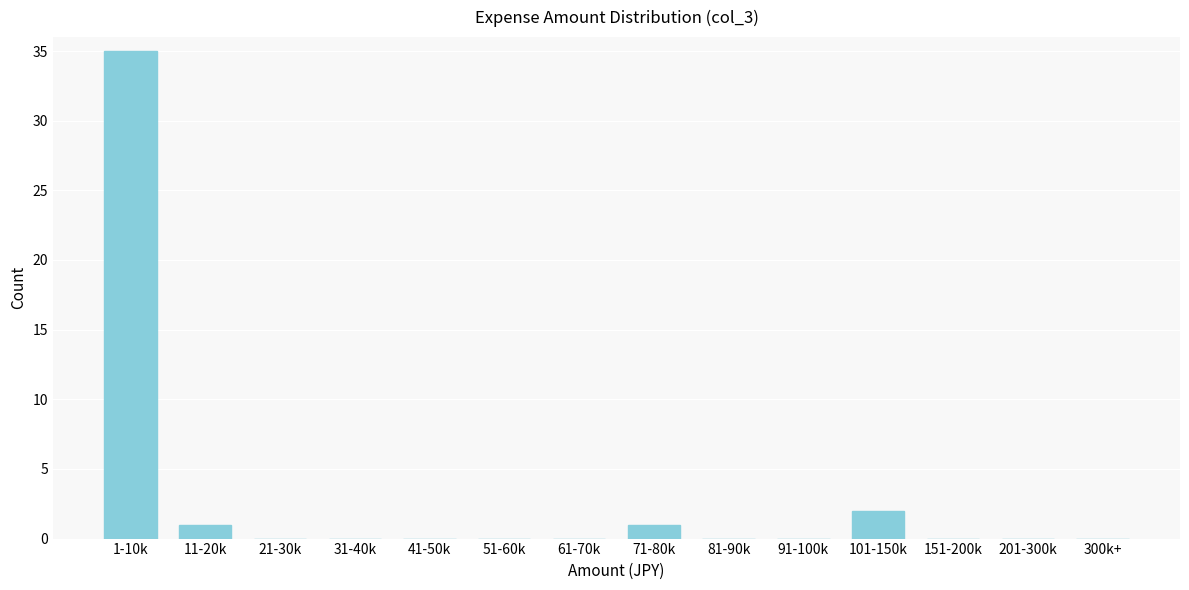

Reading left to right, extract all data points from this chart.

1-10k=35	11-20k=1	21-30k=0	31-40k=0	41-50k=0	51-60k=0	61-70k=0	71-80k=1	81-90k=0	91-100k=0	101-150k=2	151-200k=0	201-300k=0	300k+=0